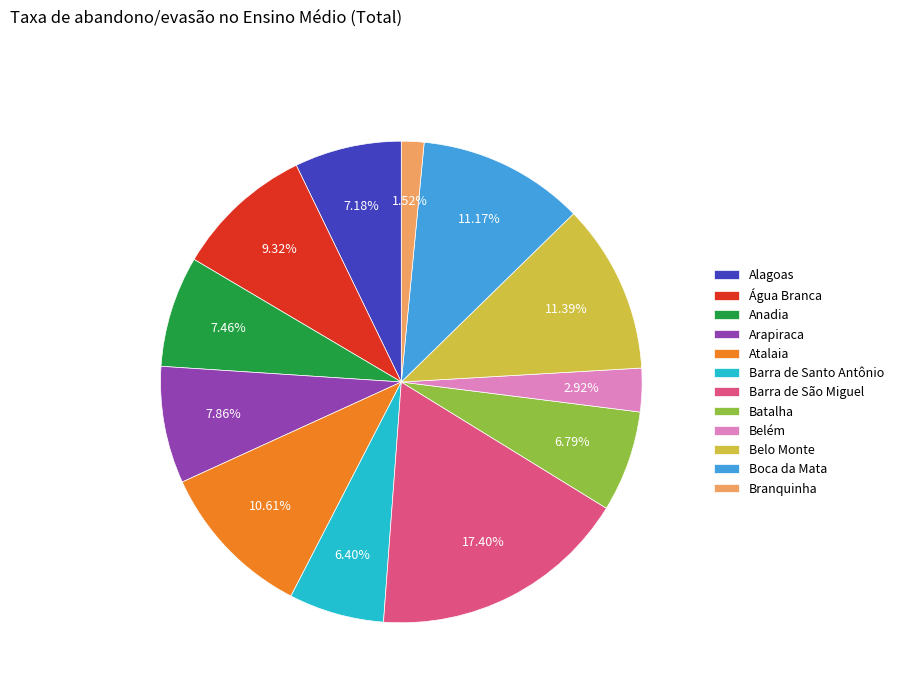

To the nearest percent, what is the combined percentage of Arapiraca and Anadia?

15%